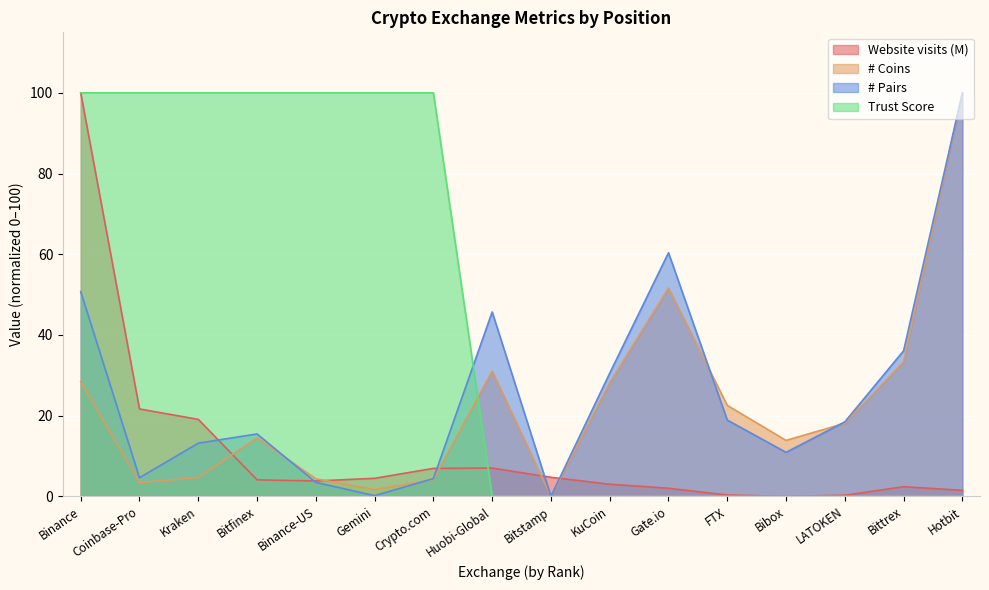

Rank the series by their maximum value, from highest to lowest.

Website visits (M), # Coins, # Pairs, Trust Score